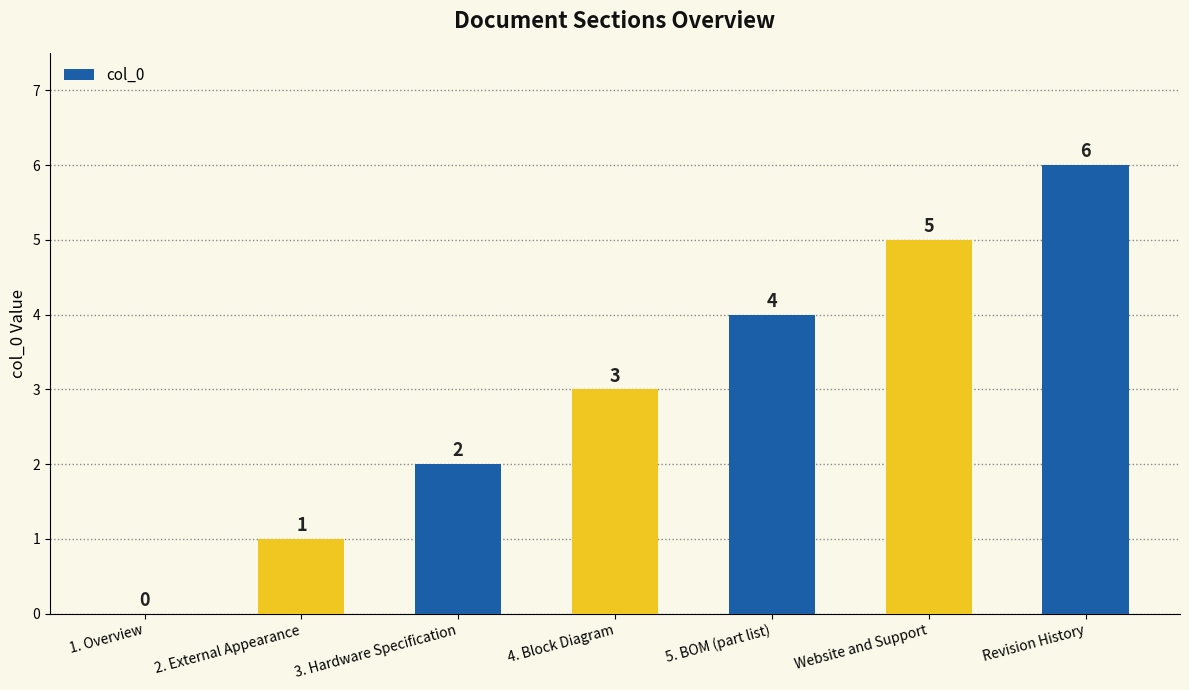

Reading left to right, list all the values displayed in this chart.

0	1	2	3	4	5	6